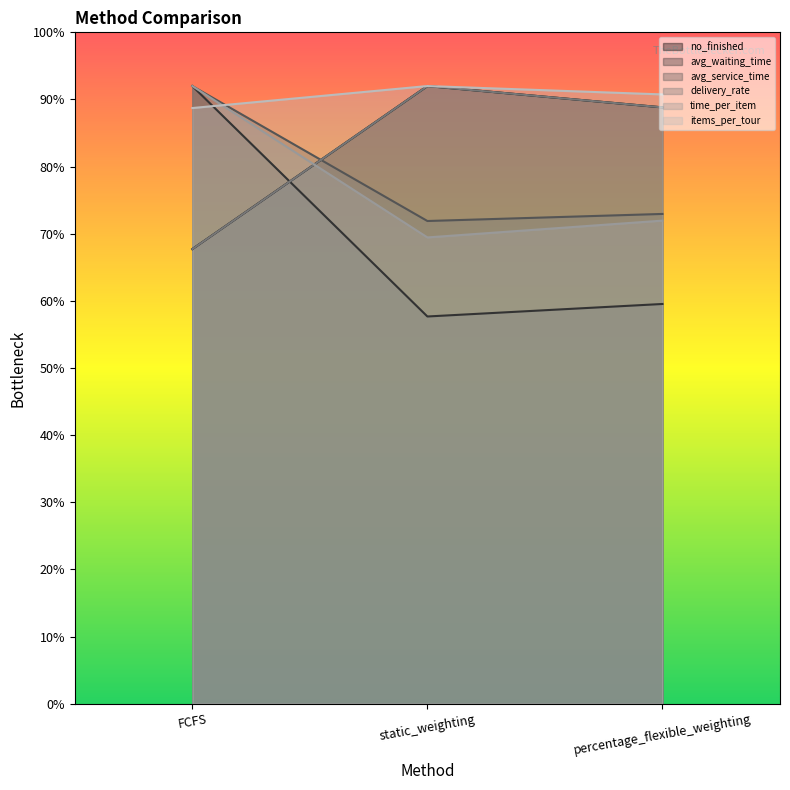

What are all the series names shown in the legend?

no_finished, avg_waiting_time, avg_service_time, delivery_rate, time_per_item, items_per_tour